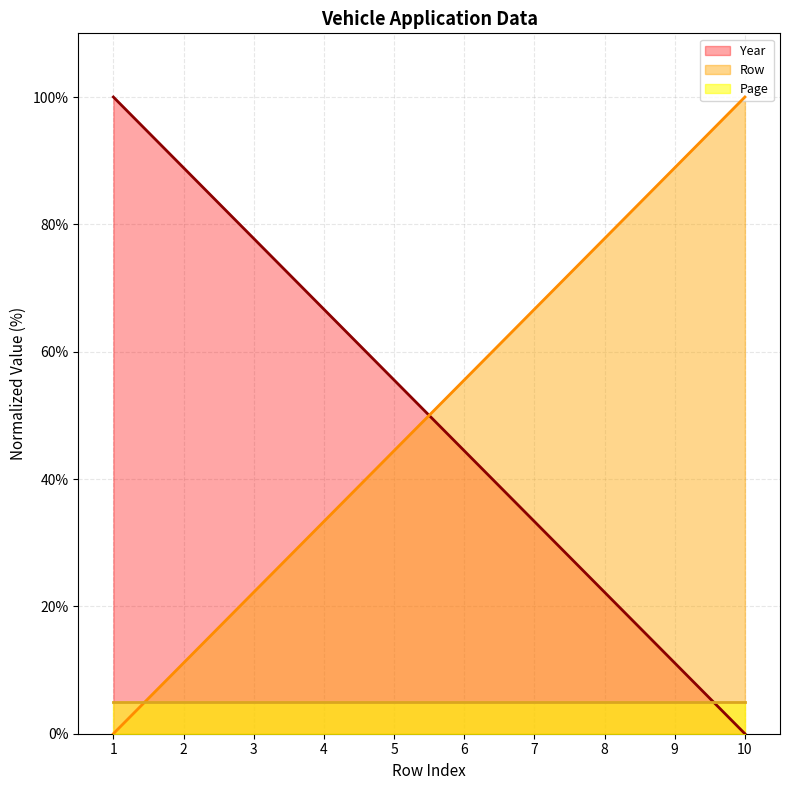

What is the sum of all Row values?

500.0